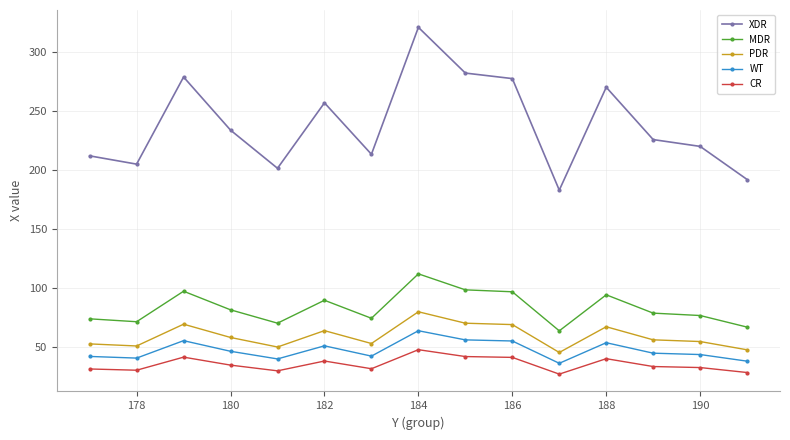

Does the chart have visible grid lines?

Yes